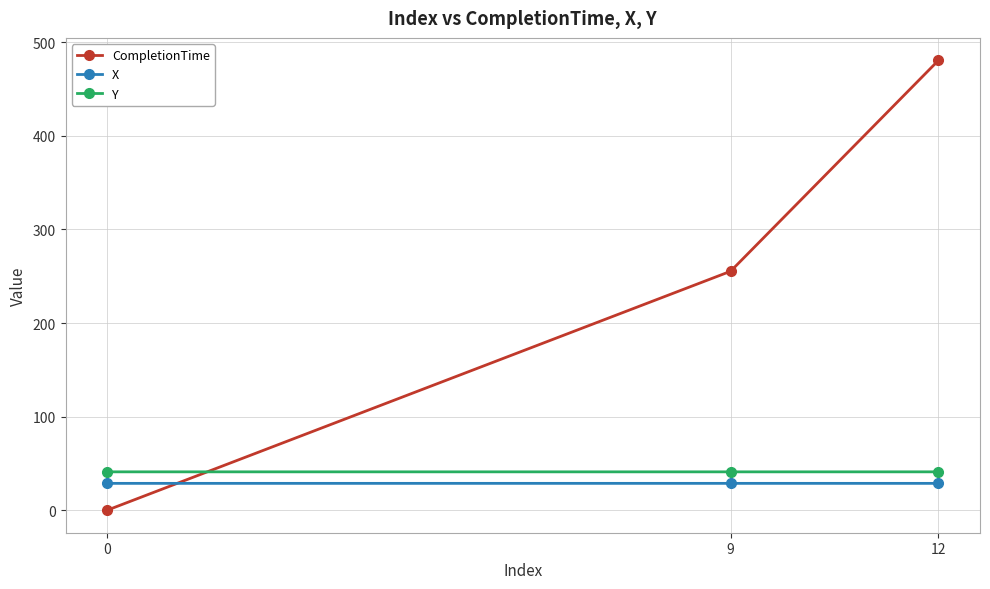

What is the value of the Y point at the 1st from the left?

41.0